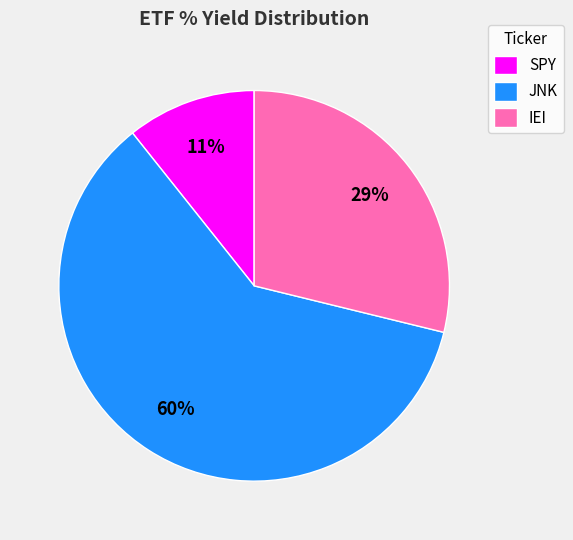

How many slices are in this pie chart?

3